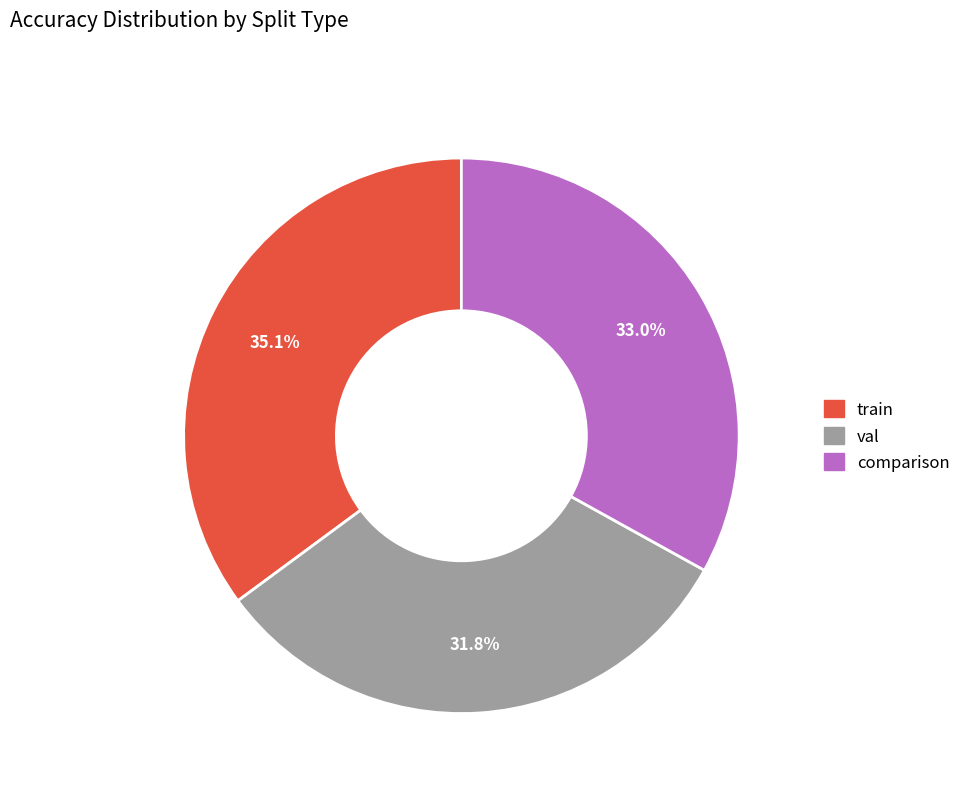

Is the sum of comparison and val greater than half?

Yes